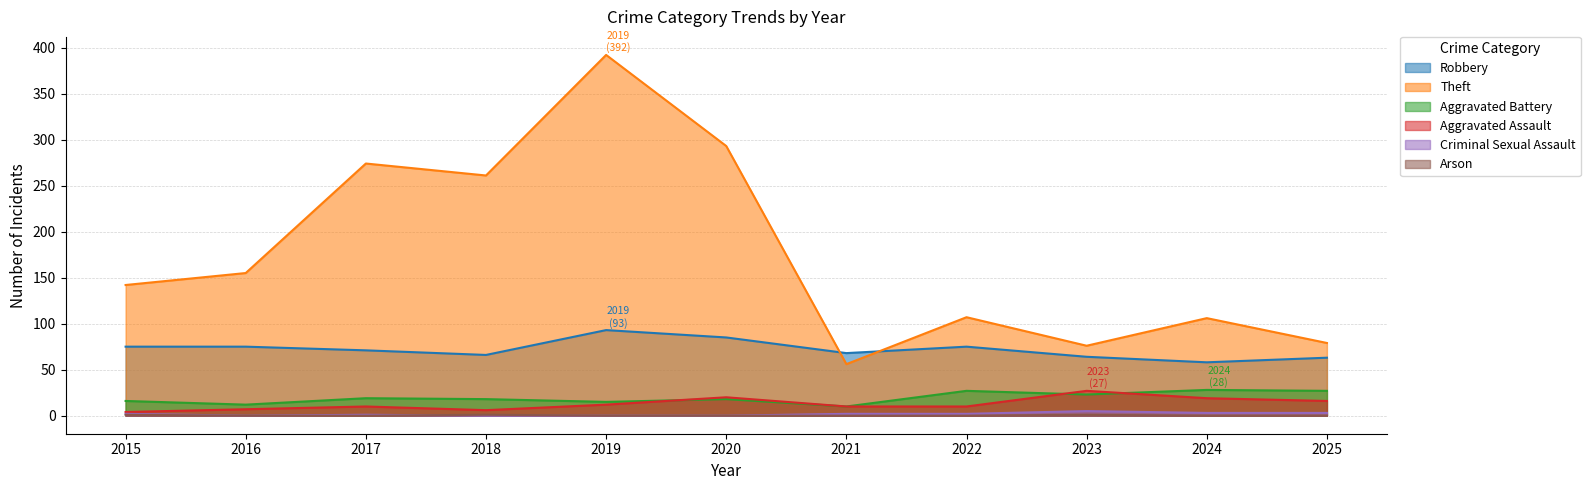

At how many categories does at least one series exceed 15?

11